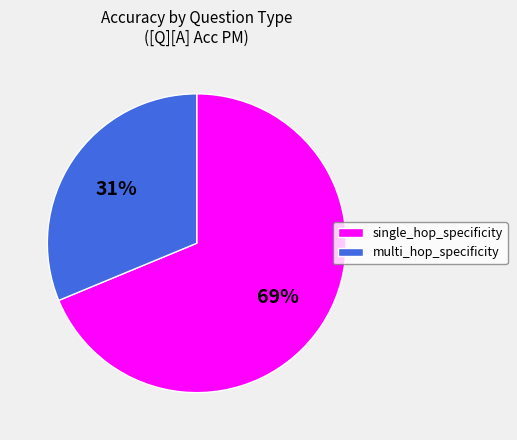

Which slice is the smallest?

multi_hop_specificity